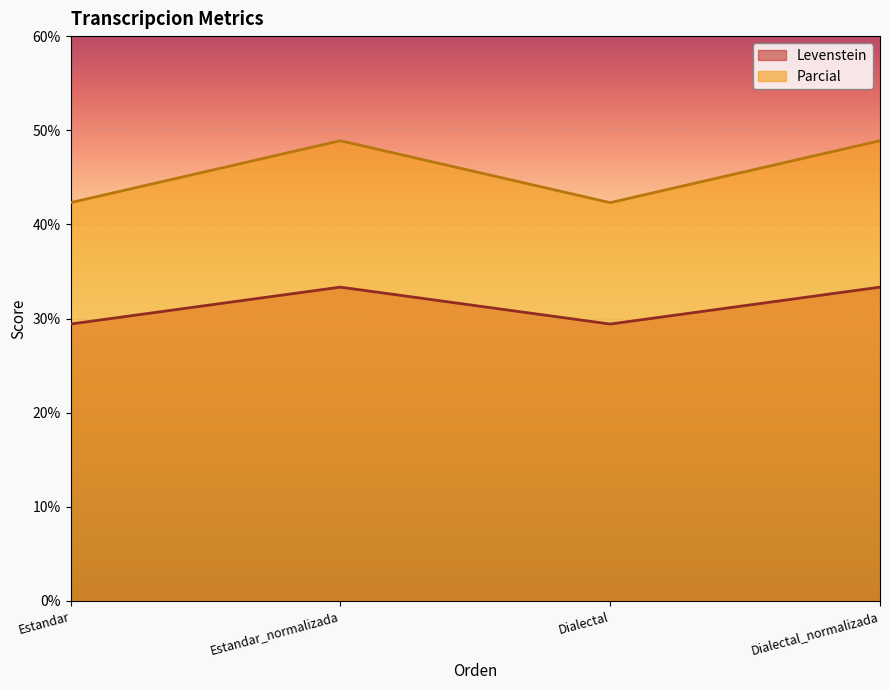

How many categories are shown in the chart?

4